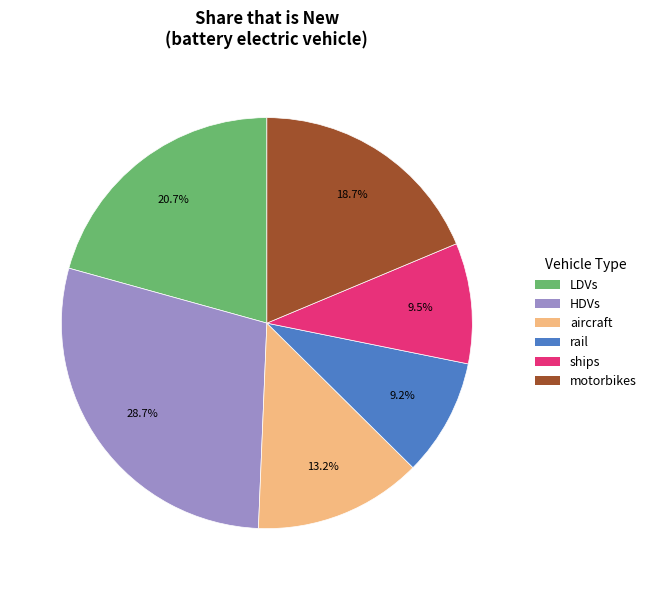

Count the number of slices in the pie.

6